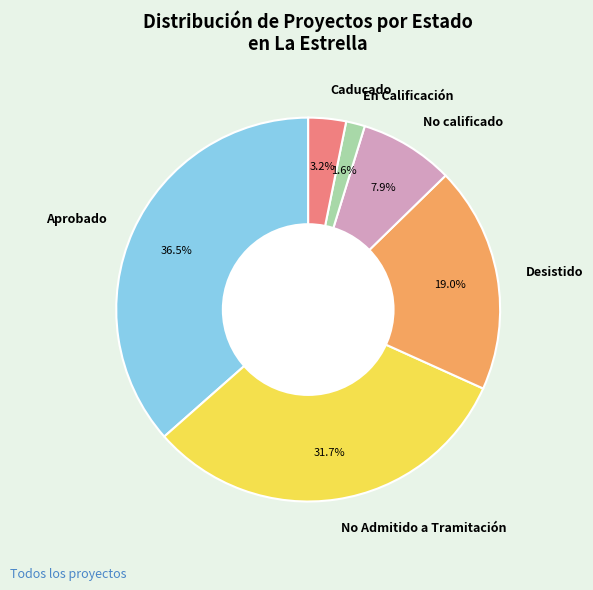

How many segments does this pie chart have?

6